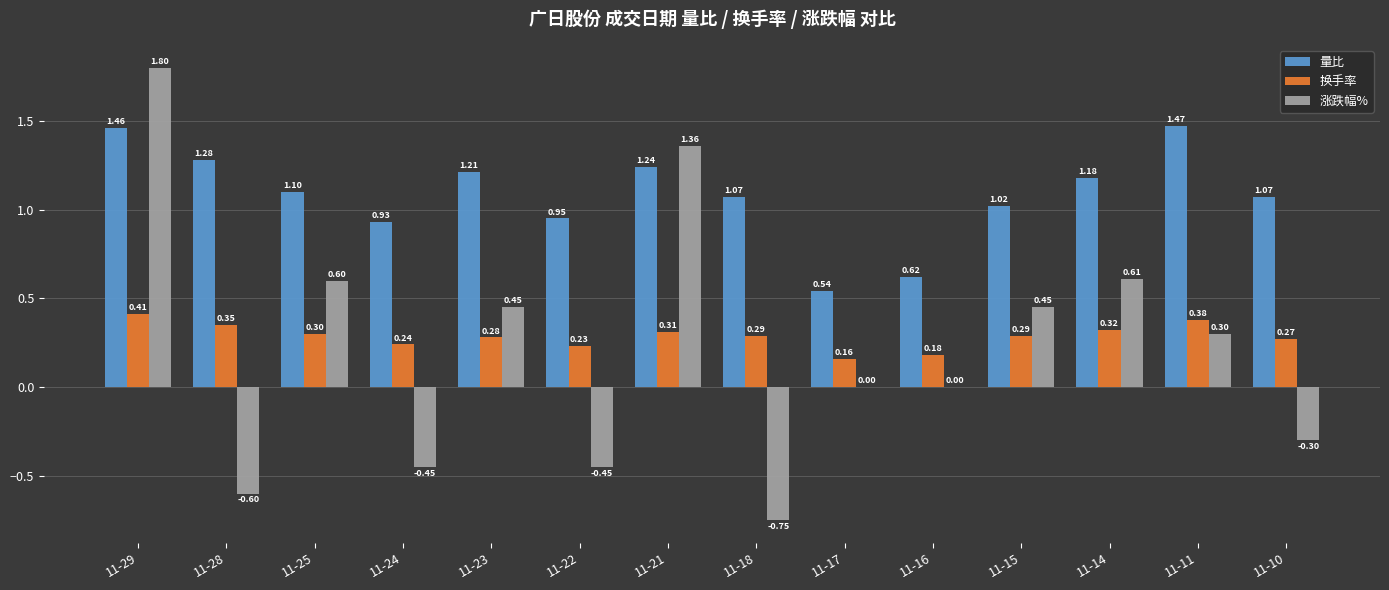

Which series has the largest range (max minus min)?

涨跌幅%